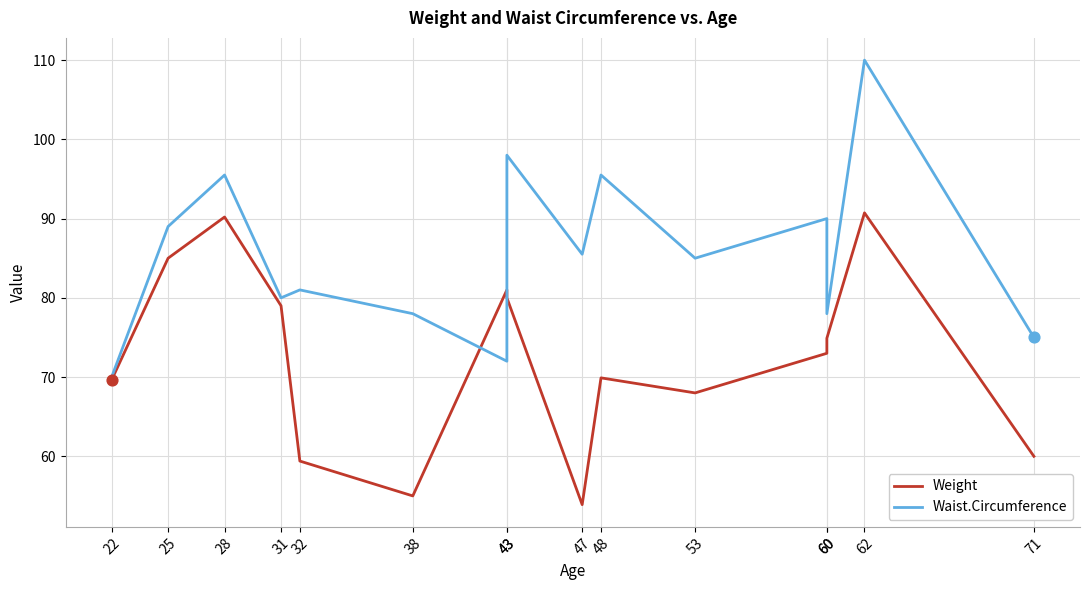

What is the total value across all series at 62?

200.7